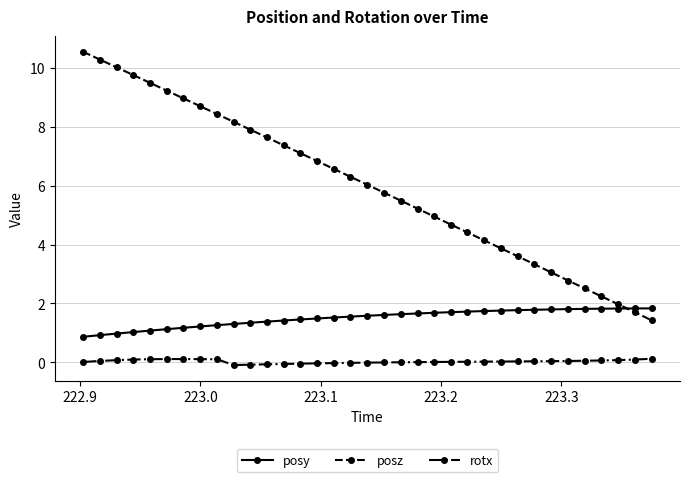

What is the difference between the maximum and minimum values in the posy series?

1.0